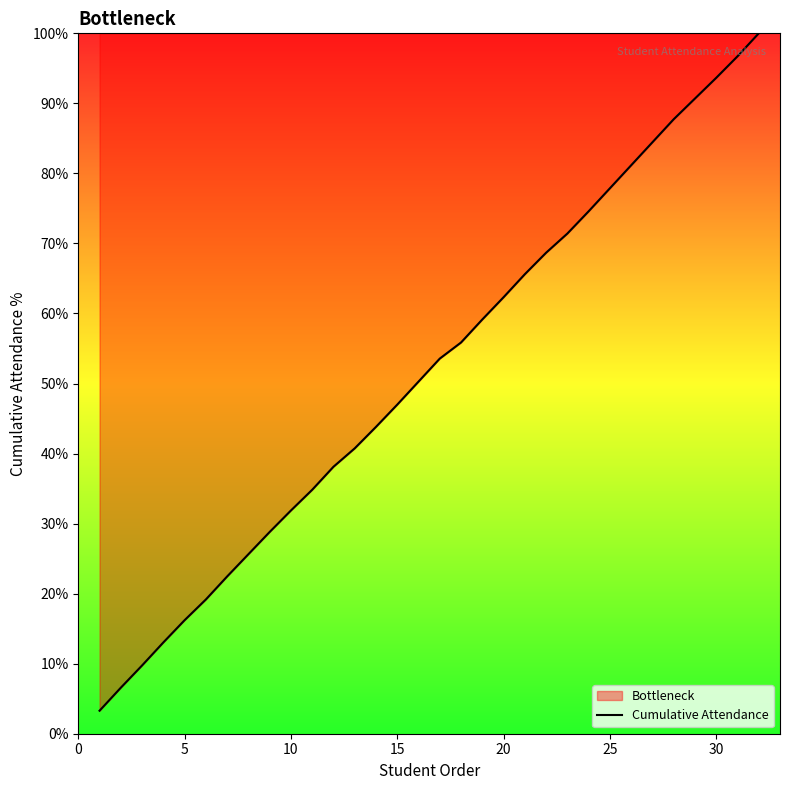

What is the greatest value displayed?

100.0